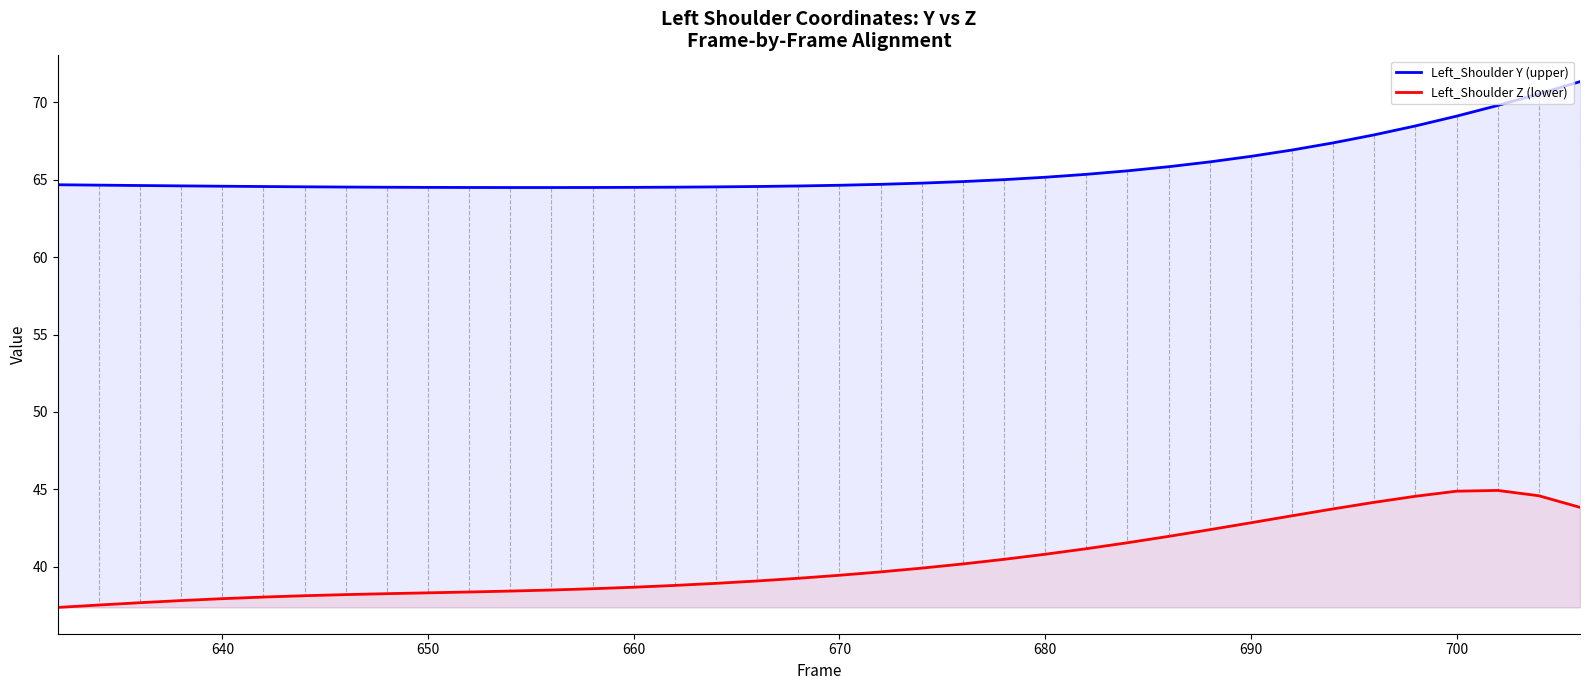

Reading right to left, transcribe all the data shown in this chart.

Left_Shoulder Y (upper): 71.3	70.5	69.8	69.1	68.5	67.9	67.4	66.9	66.5	66.2	65.8	65.6	65.4	65.2	65.0	64.9	64.8	64.7	64.6	64.6	64.6	64.5	64.5	64.5	64.5	64.5	64.5	64.5	64.5	64.5	64.5	64.5	64.6	64.6	64.6	64.6	64.7	64.7
Left_Shoulder Z (lower): 43.8	44.6	44.9	44.9	44.6	44.2	43.7	43.3	42.8	42.4	42.0	41.5	41.2	40.8	40.5	40.2	39.9	39.7	39.4	39.3	39.1	38.9	38.8	38.7	38.6	38.5	38.4	38.4	38.3	38.3	38.2	38.1	38.0	37.9	37.8	37.7	37.5	37.4